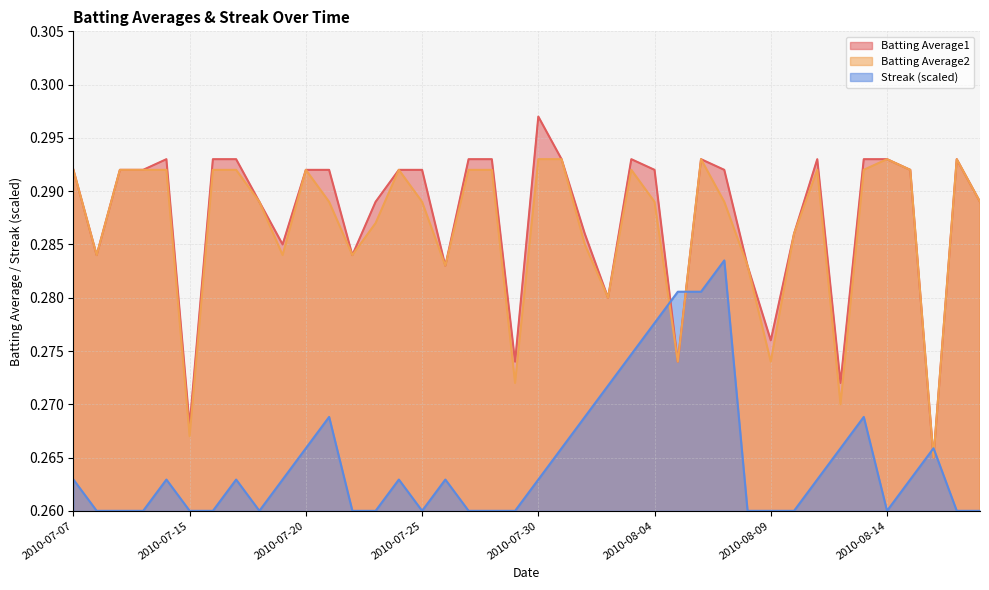

Which series changed the most between 2010-07-20 and 2010-08-09?

Batting Average2